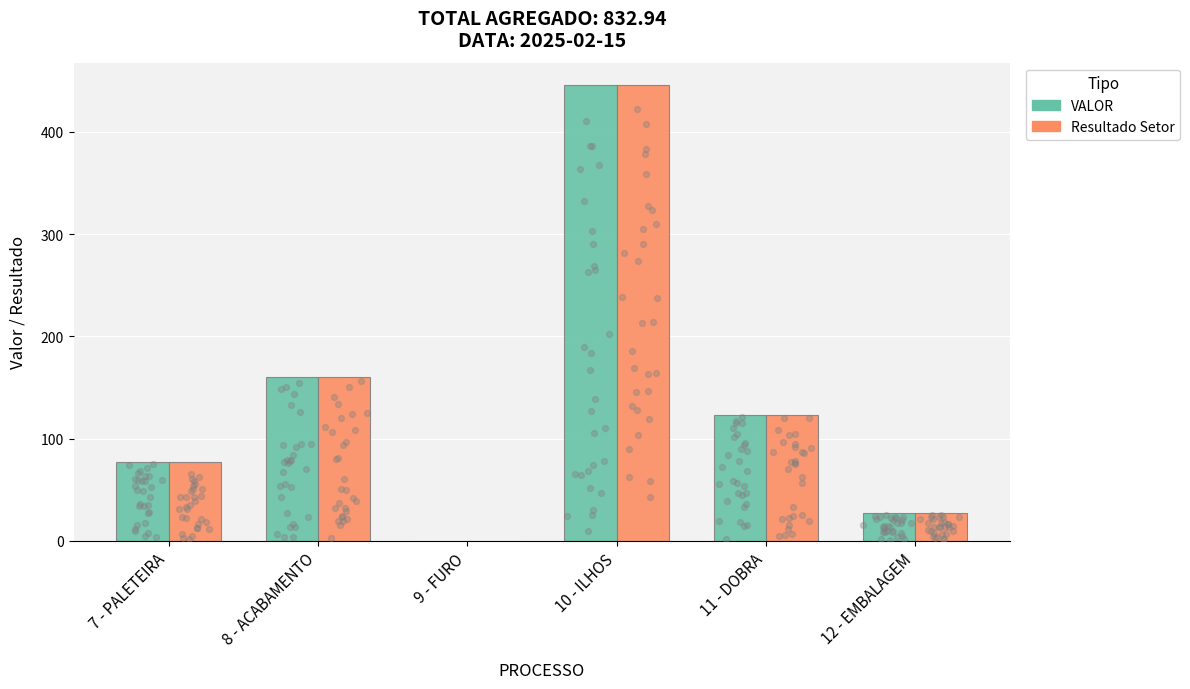

At which category is the sum across all series the highest?

10 - ILHOS